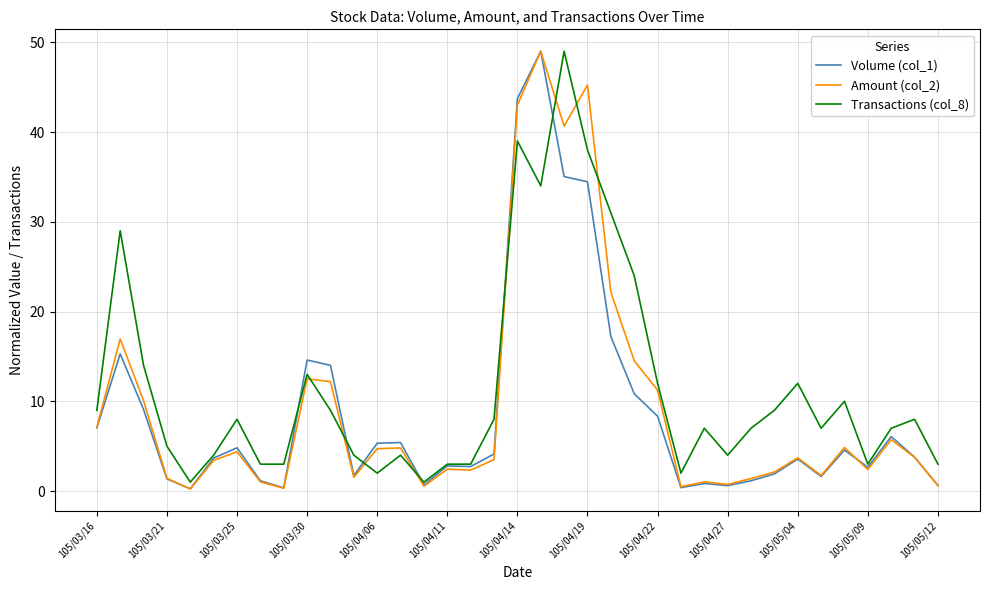

Which series has the largest total across all categories?

Transactions (col_8)